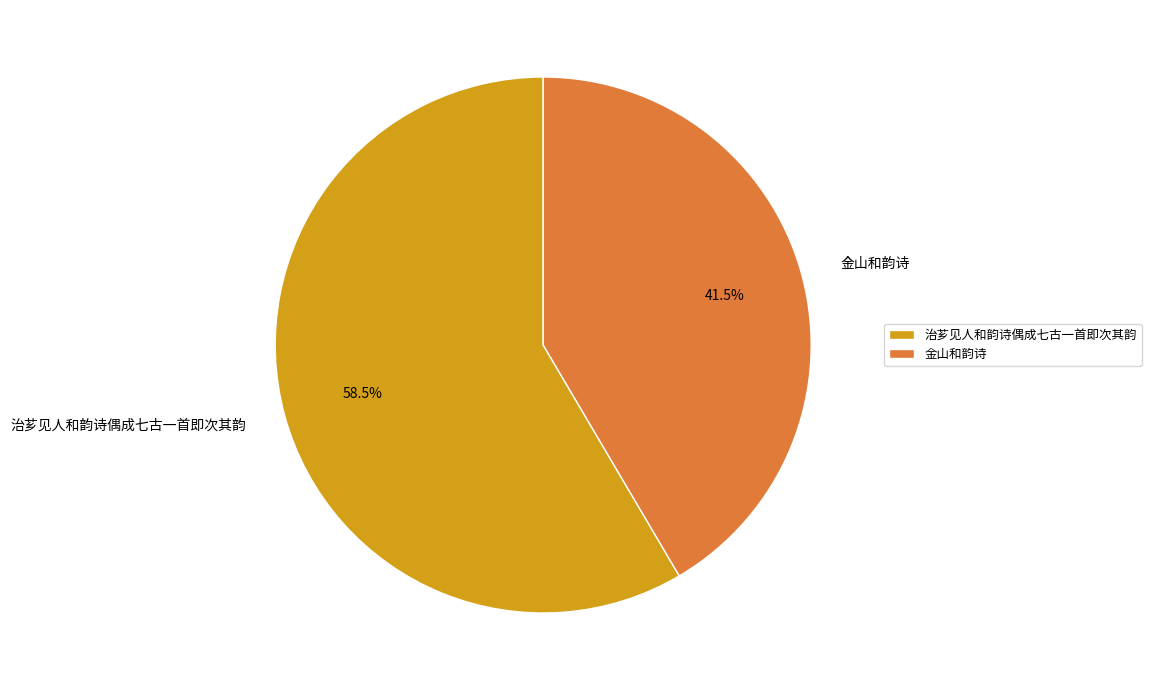

Which has a higher value, 金山和韵诗 or 治芗见人和韵诗偶成七古一首即次其韵?

治芗见人和韵诗偶成七古一首即次其韵